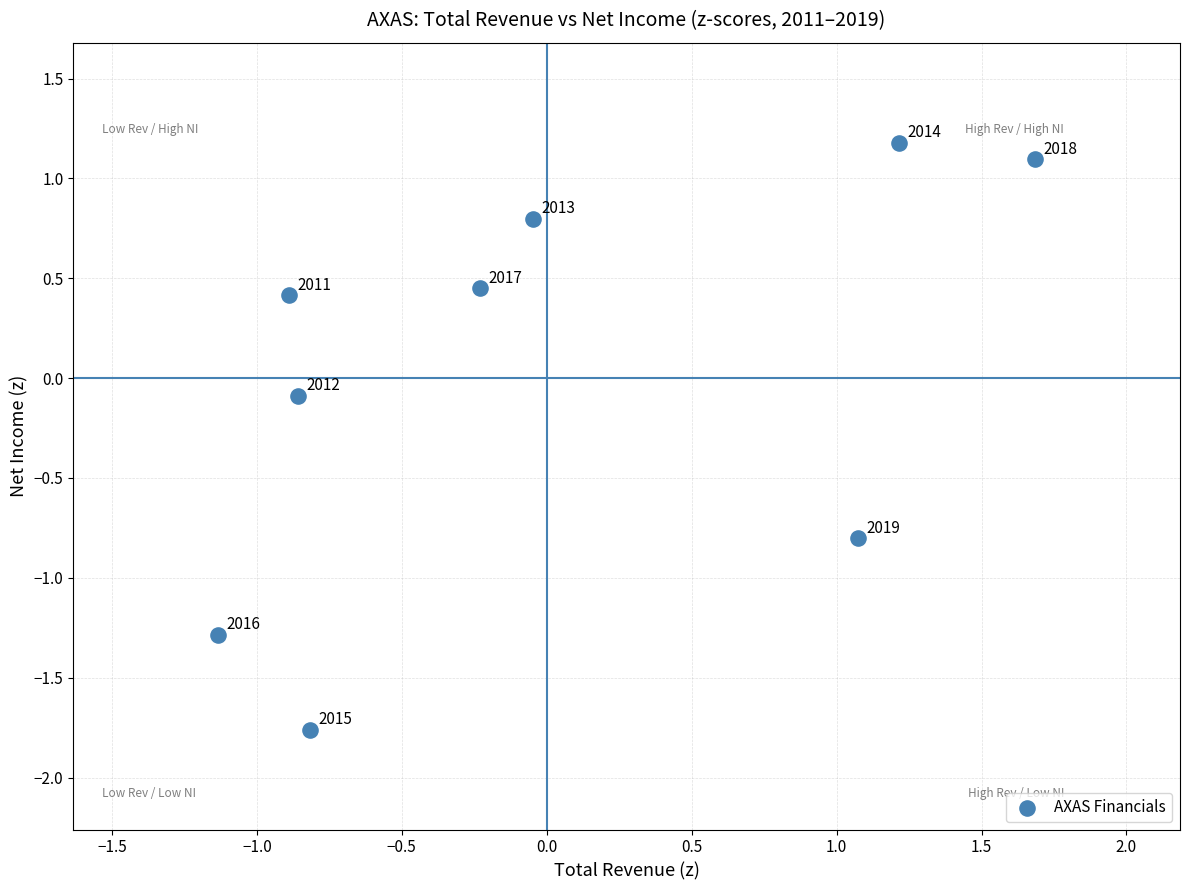

What is the range of X values (max minus min)?

2.8